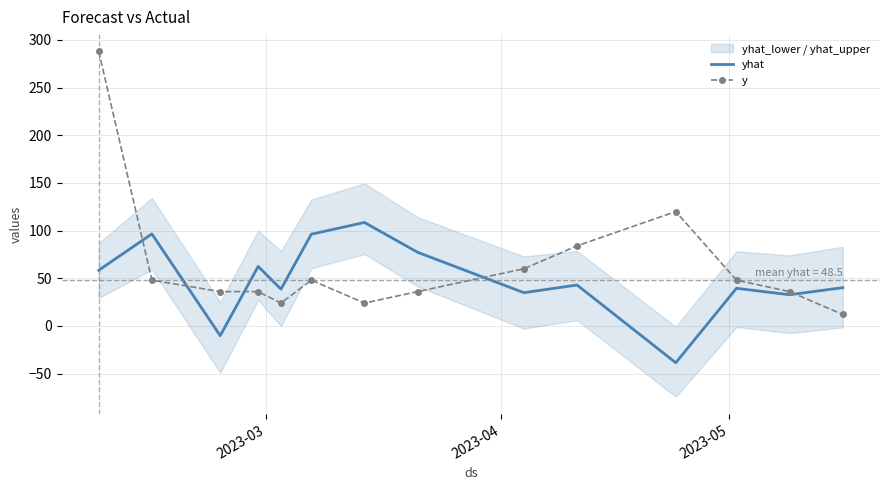

Reading left to right, extract all data points from this chart.

yhat: 58.4	96.6	-10.2	62.4	38.6	96.2	108.5	77.2	34.9	42.9	-38.6	39.5	32.7	40.1
y: 288.0	48.0	36.0	36.0	24.0	48.0	24.0	36.0	60.0	84.0	120.0	48.0	36.0	12.0